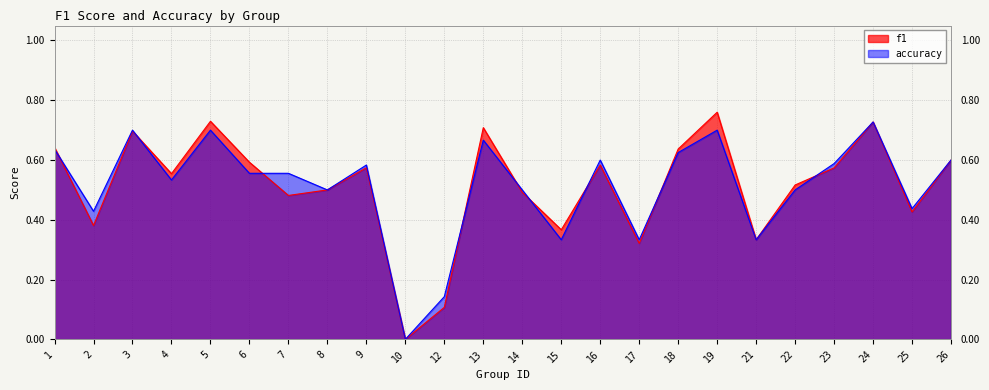

Is the value of f1 at 23 greater than the value of accuracy at 22?

Yes